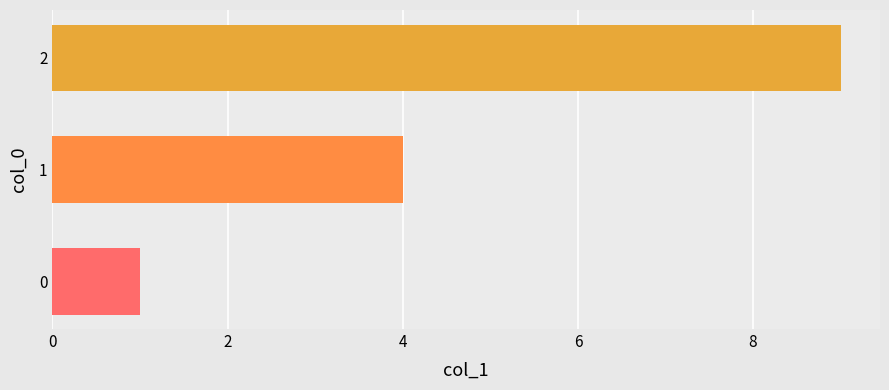

Does the chart contain any negative values?

No